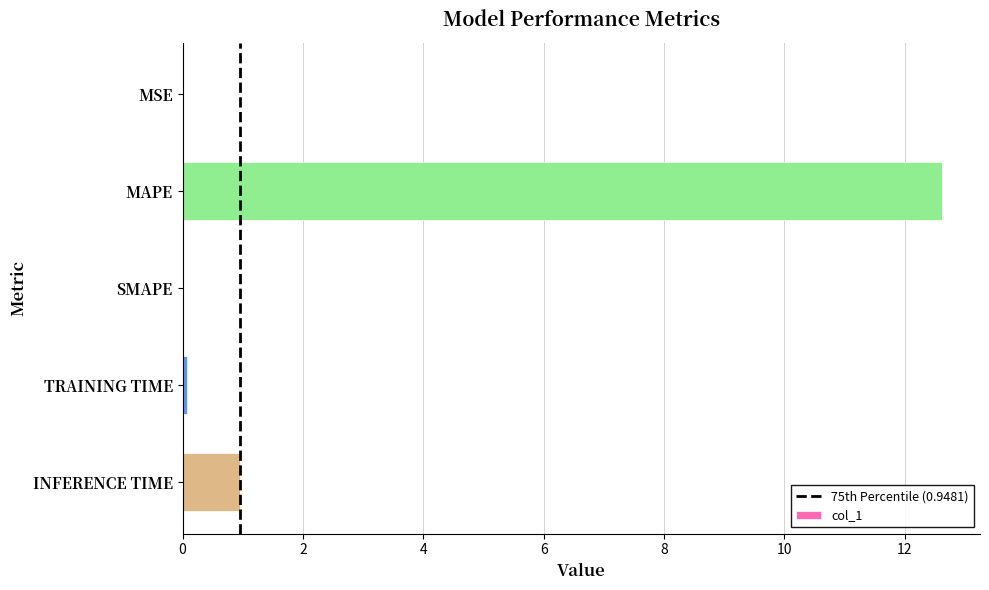

What is the change in value from MAPE to INFERENCE TIME?

-11.7